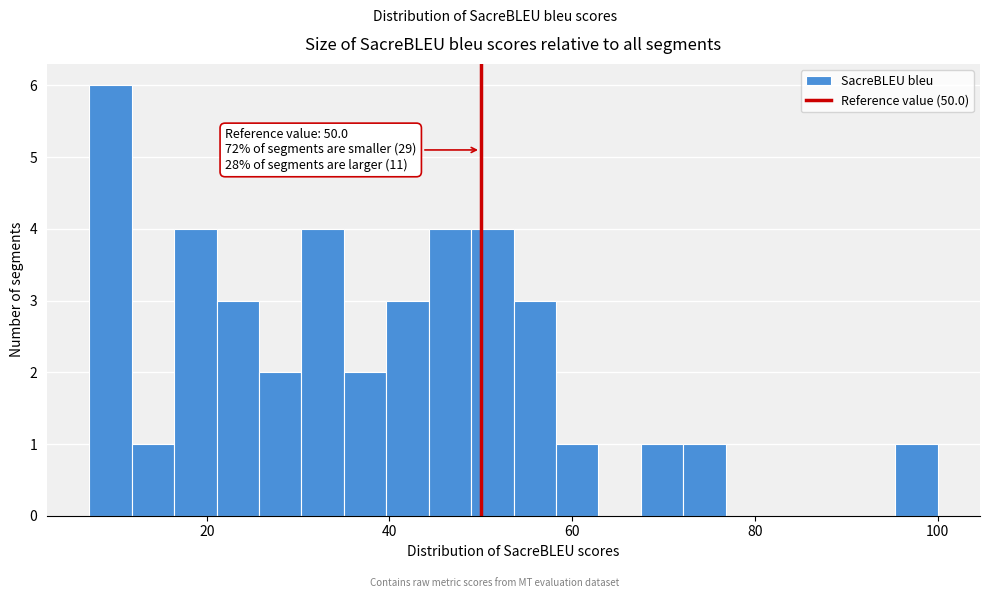

Around what value on the x-axis is the tallest bar? Give the approximate position of its centre, as read against the axis.

10